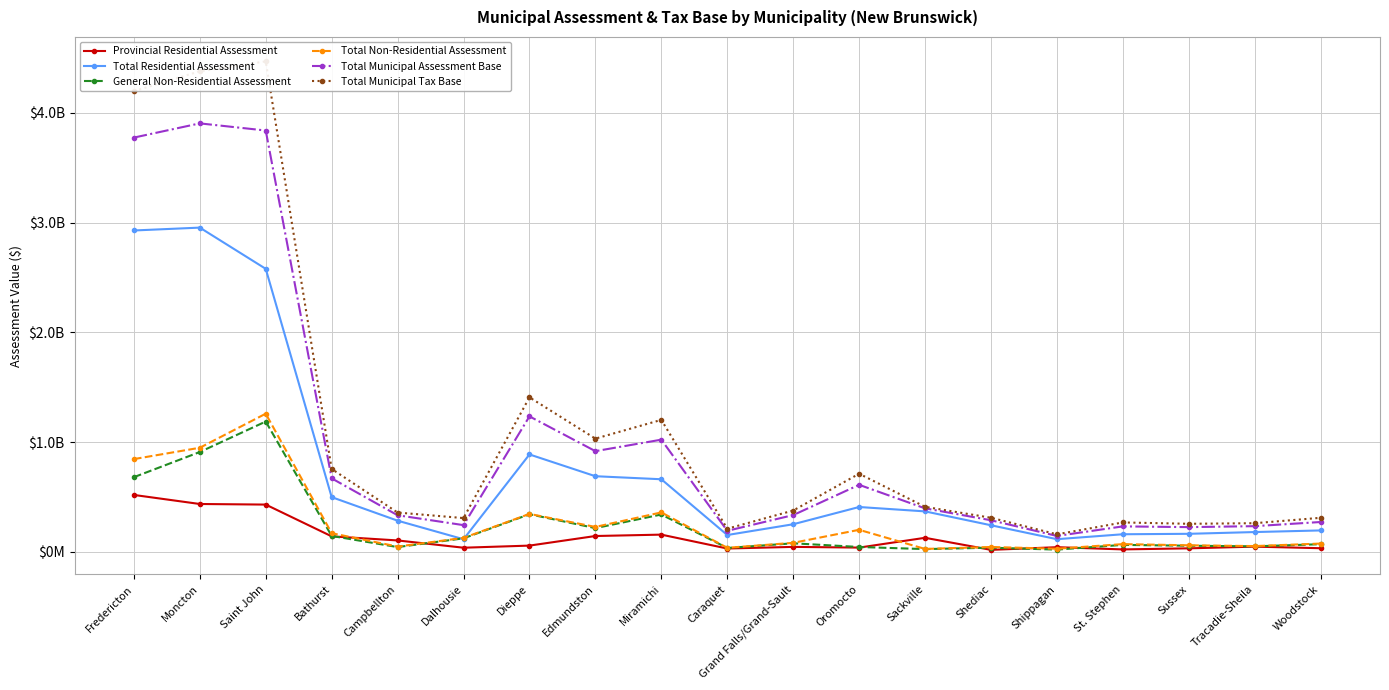

How many lines are shown in the chart?

6